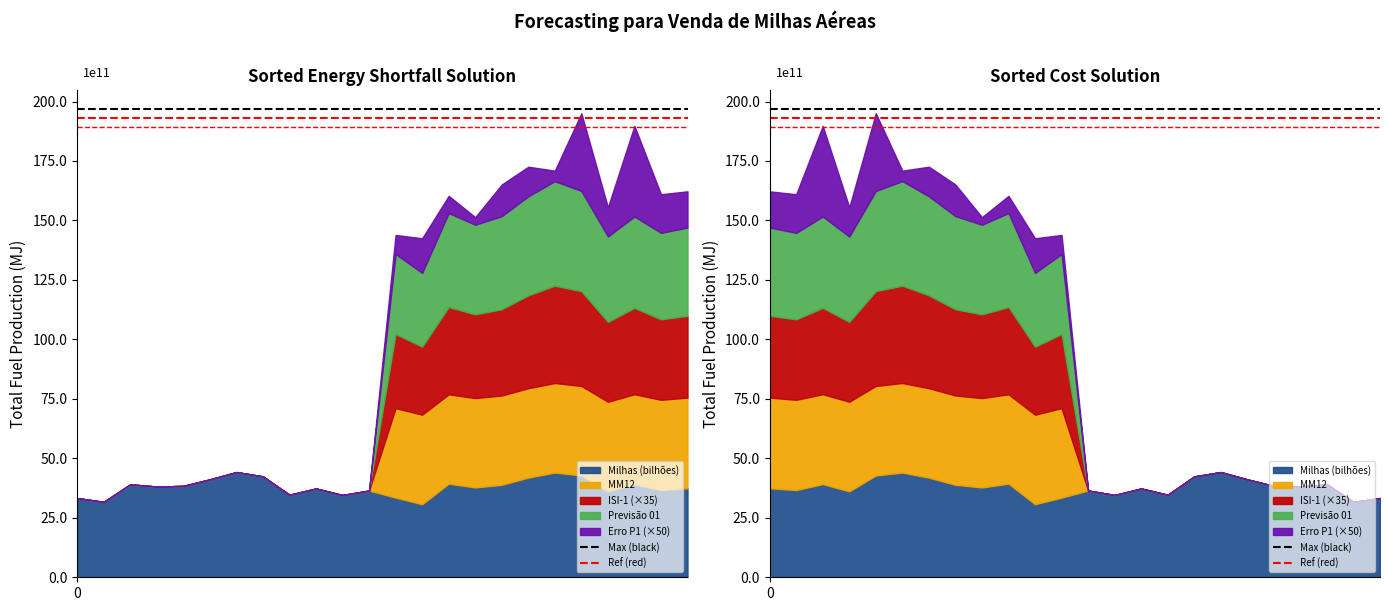

Rank the series at 0 from lowest to highest value.

Ref (red), Max (black)